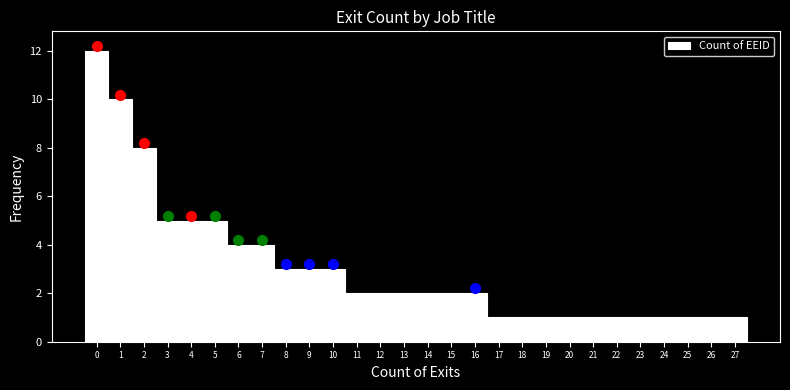

Over which range of the x-axis is the bar tallest?

-0.5 to 0.5